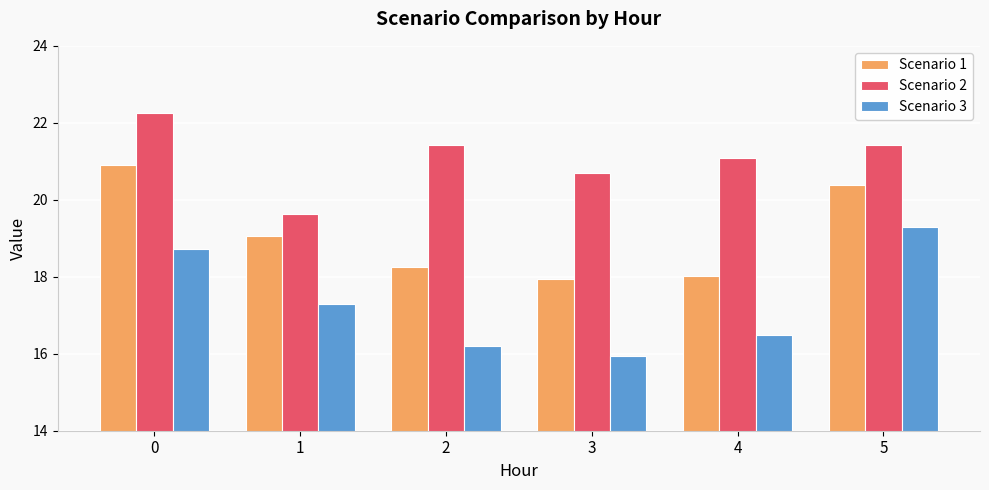

Are the bars grouped side by side (vs. stacked)?

Yes